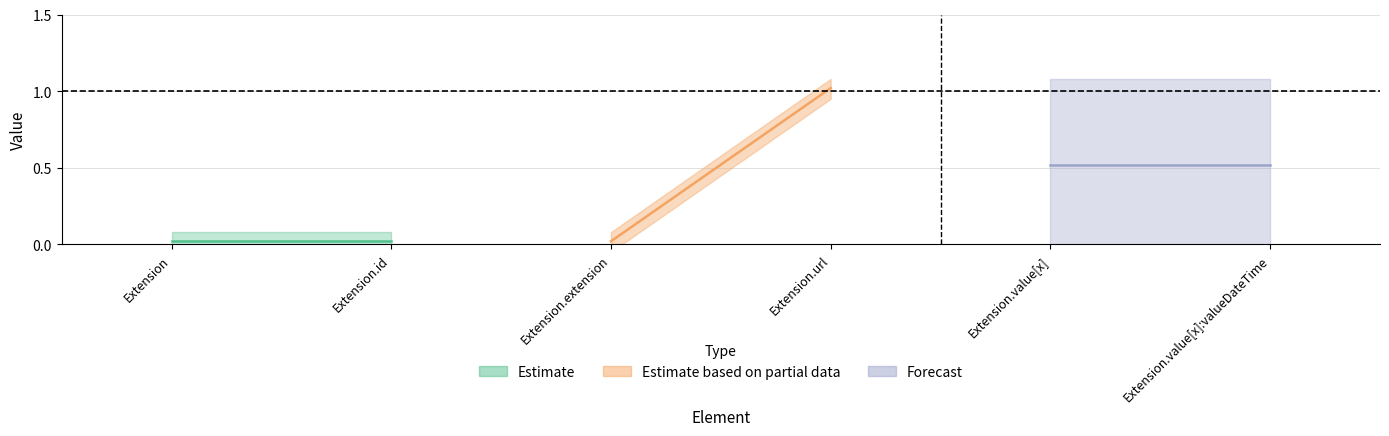

True or false: Min and Base Min cross at least once.

False